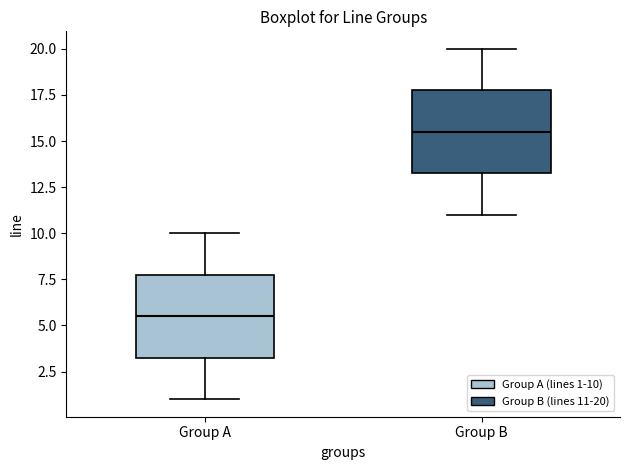

Which box's median line is the lowest?

Group A